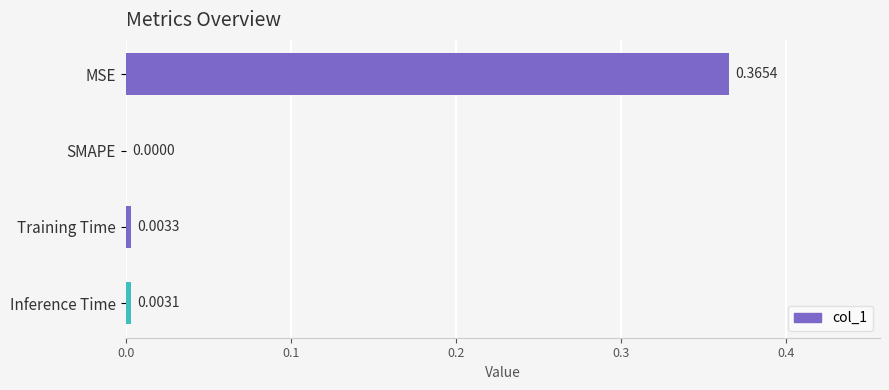

Which category has the highest value across all series?

MSE